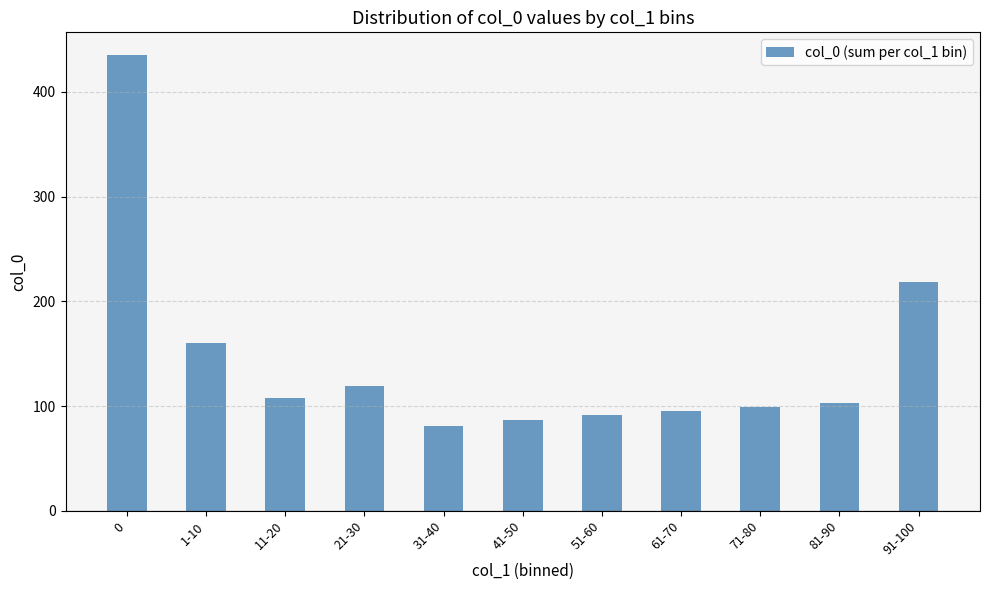

What is the ratio of the value at 0 to the value at 61-70?

4.6